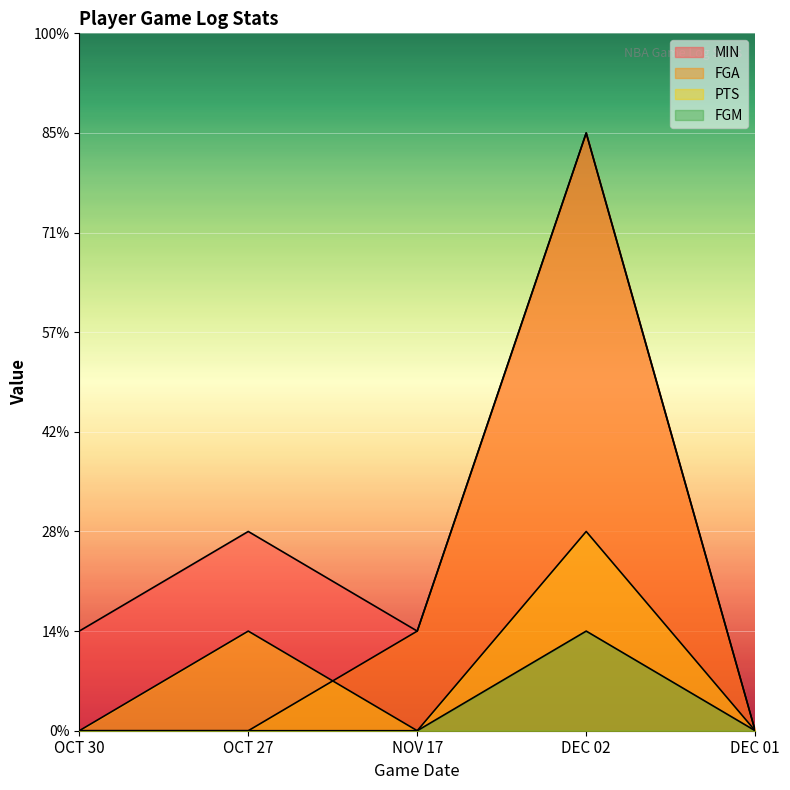

At which label is PTS closest to 1?

OCT 27